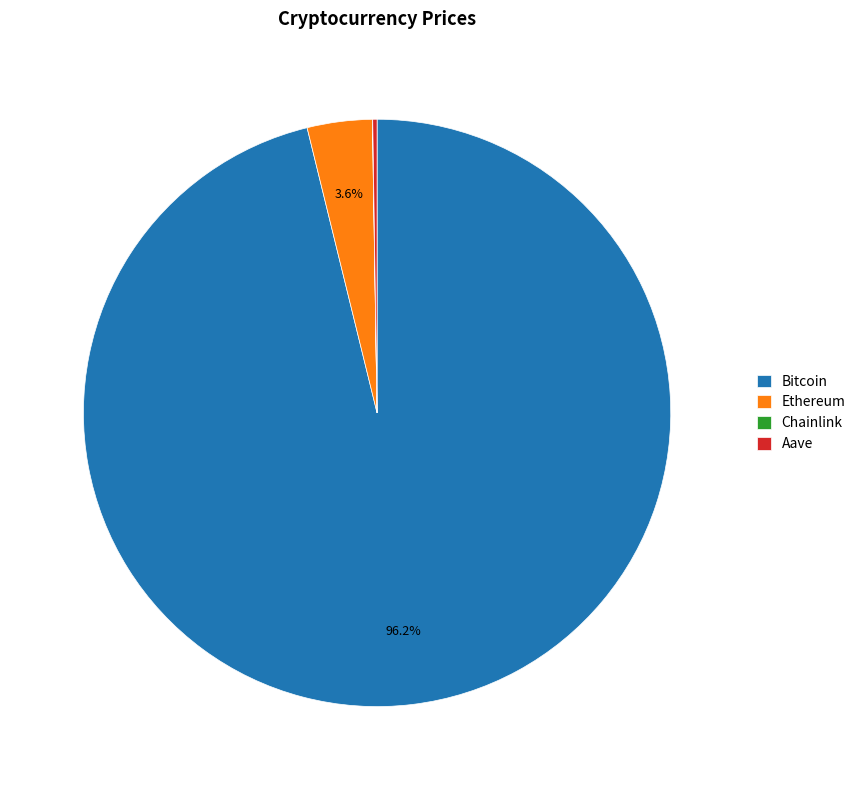

Which category accounts for the majority?

Bitcoin